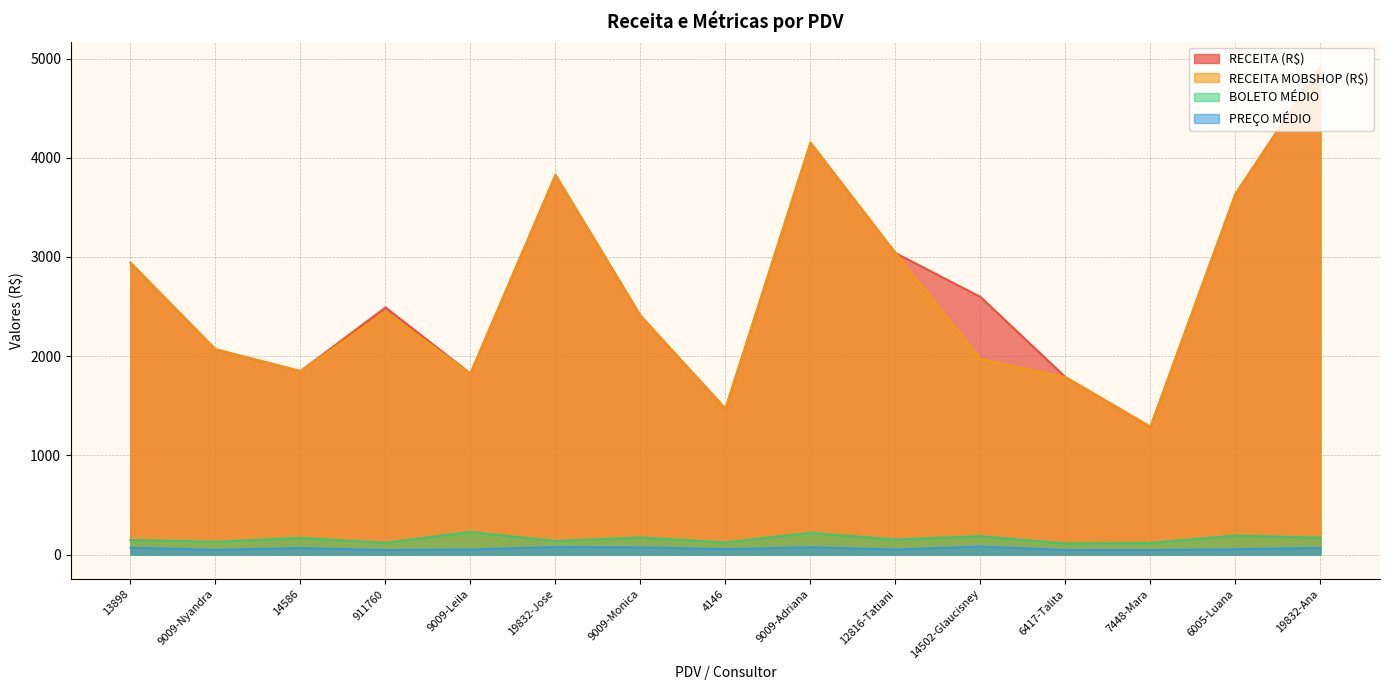

Is the value of RECEITA MOBSHOP (R$) at 14502-Glaucisney greater than the value of PREÇO MÉDIO at 14586?

Yes